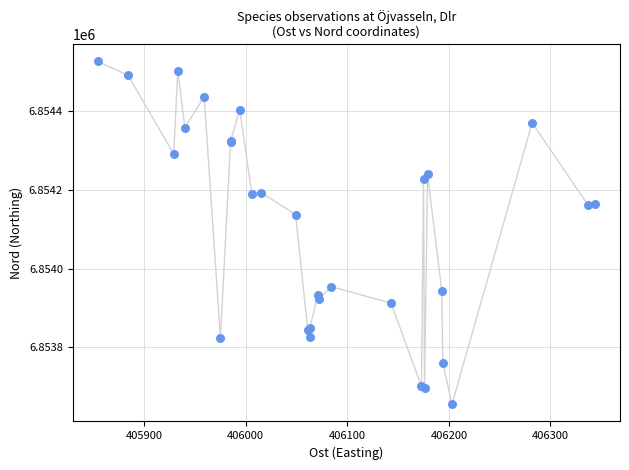

What Y value in the scatter plot is closest to 6854090?

6854137